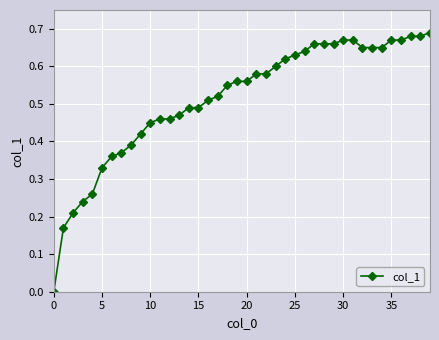

What is the sum of all values?

20.6